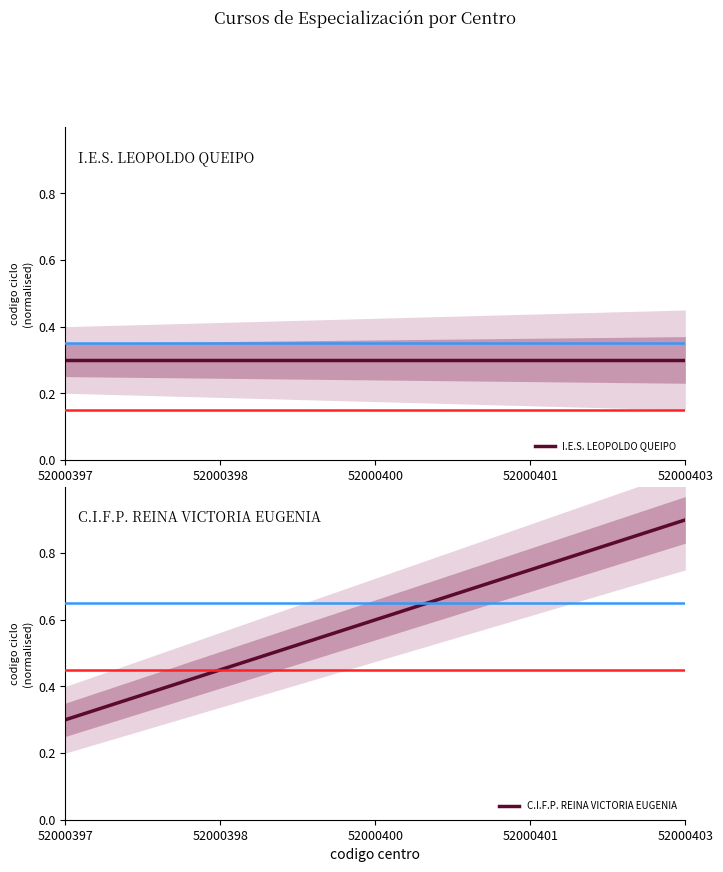

Rank the series by their average value, from highest to lowest.

C.I.F.P. REINA VICTORIA EUGENIA, I.E.S. LEOPOLDO QUEIPO